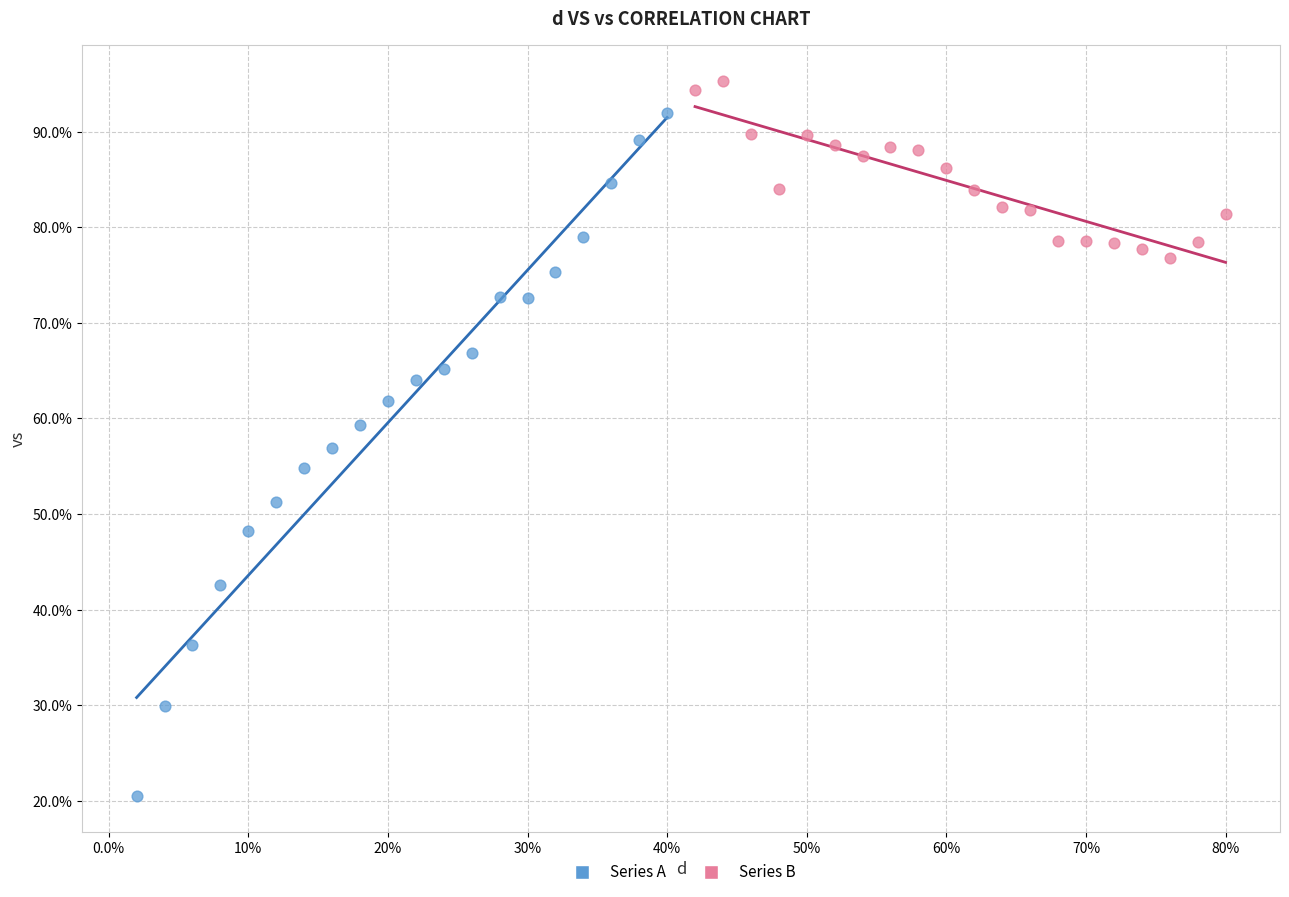

Which series reaches the minimum Y coordinate?

Series A